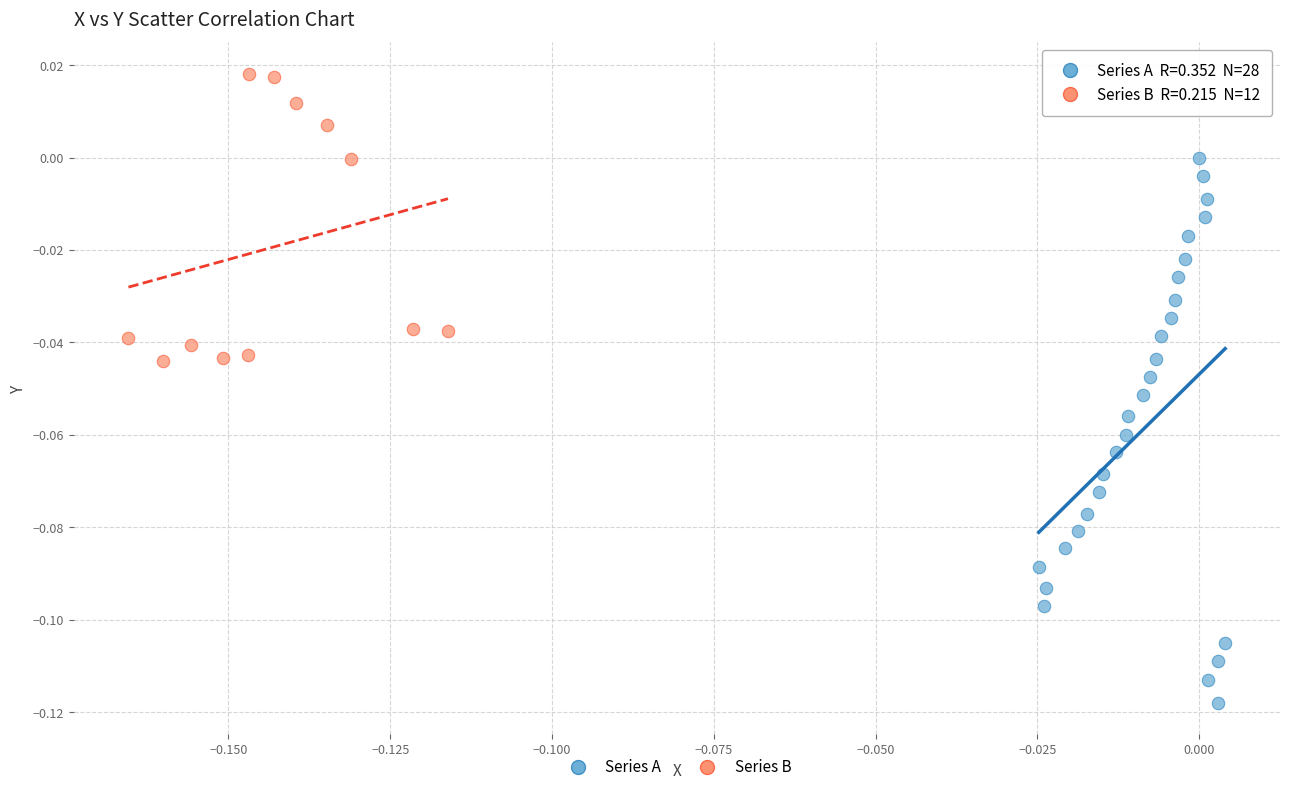

What are all the series names shown in the legend?

Series A, Series B